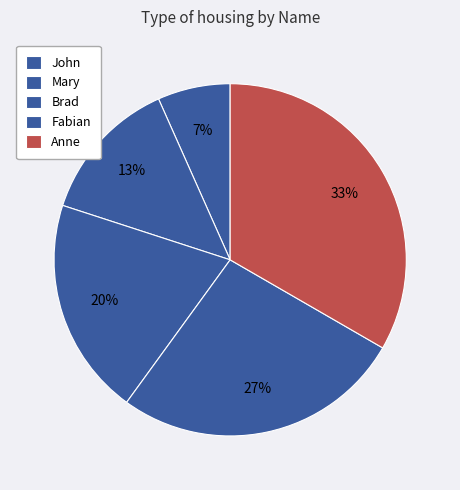

Count the number of slices in the pie.

5